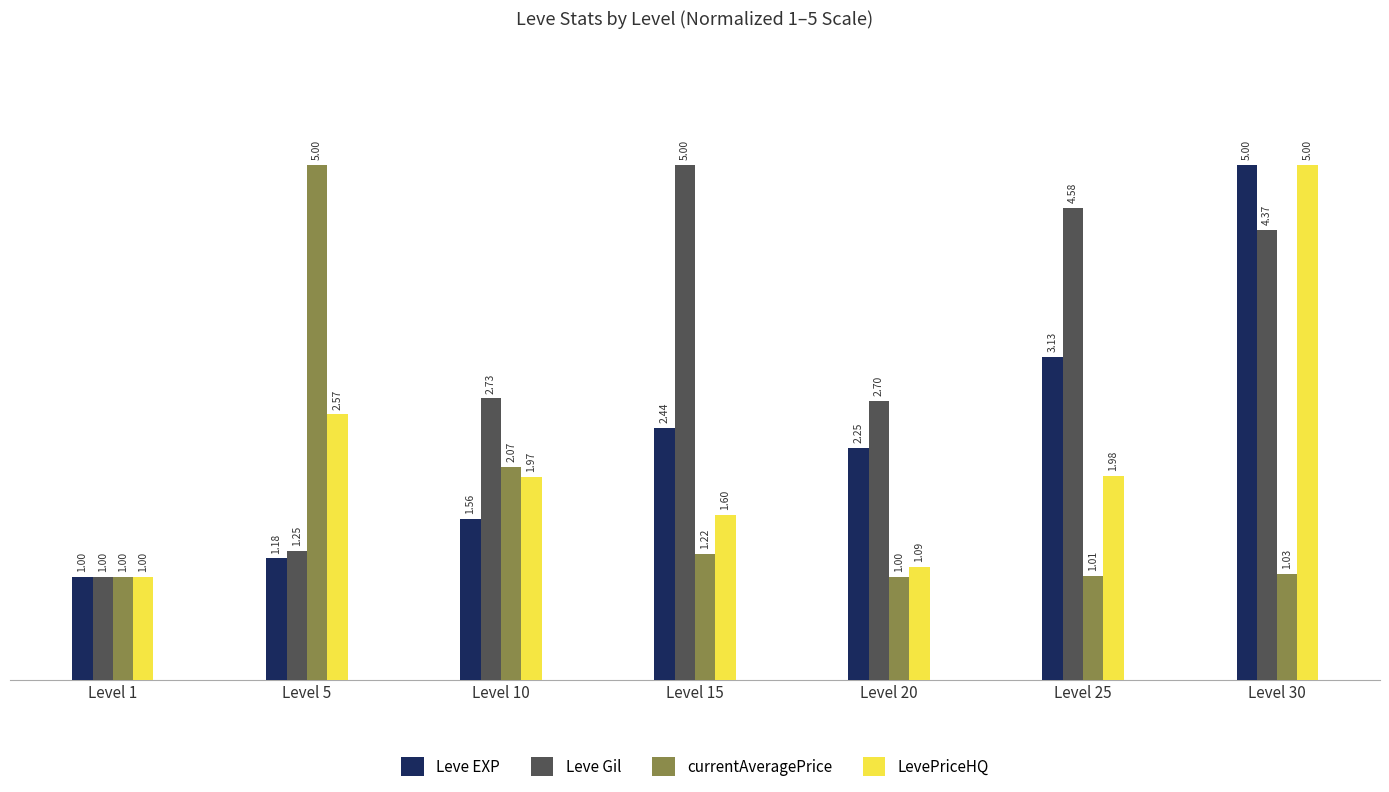

What is the sum of the Leve EXP values at Level 25 and Level 30?

8.1